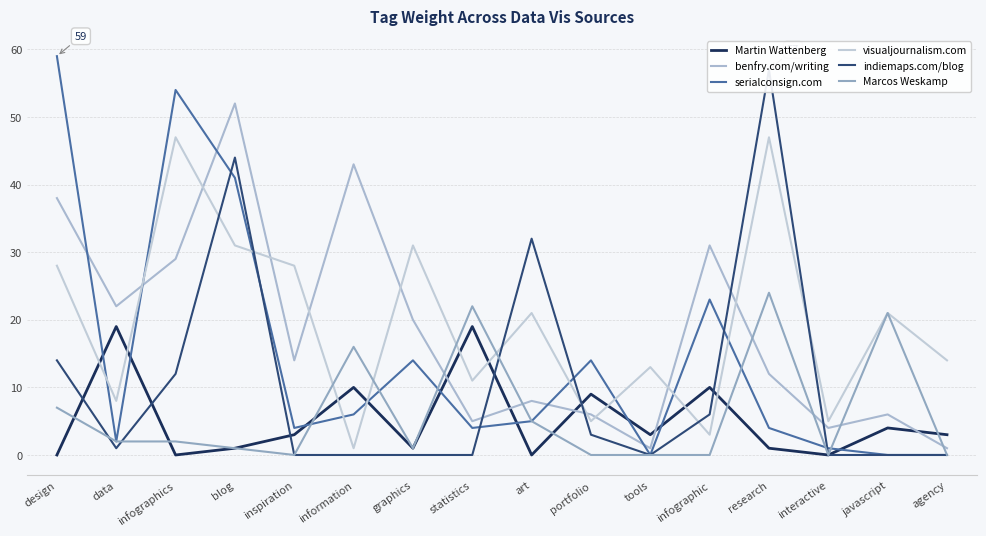

What position from the left is portfolio?

10